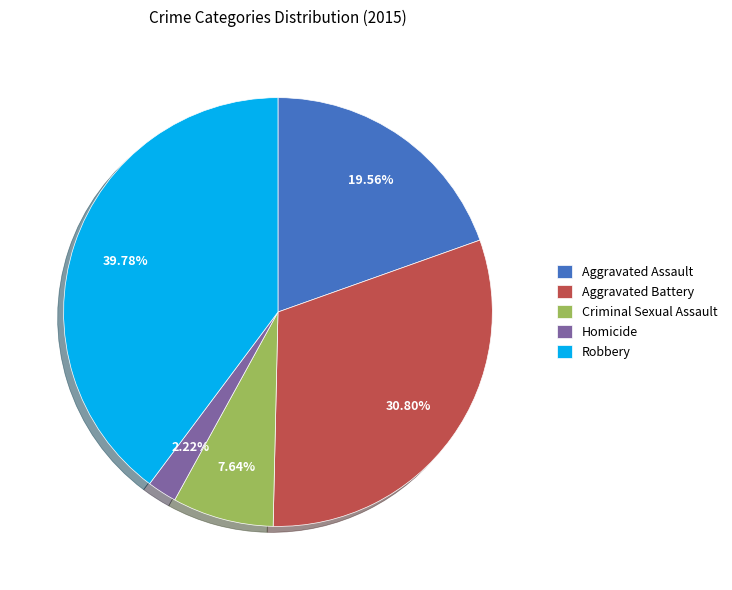

True or false: Criminal Sexual Assault accounts for 8% of the total.

True